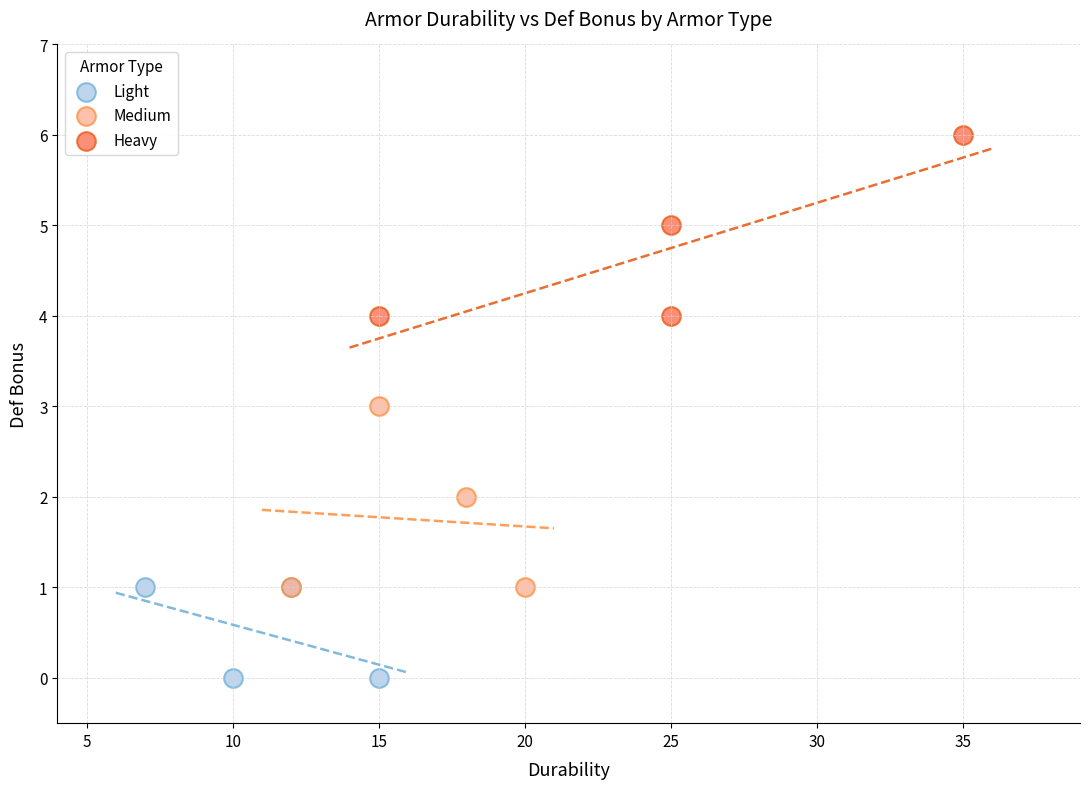

Which series contains the highest Y value?

Heavy